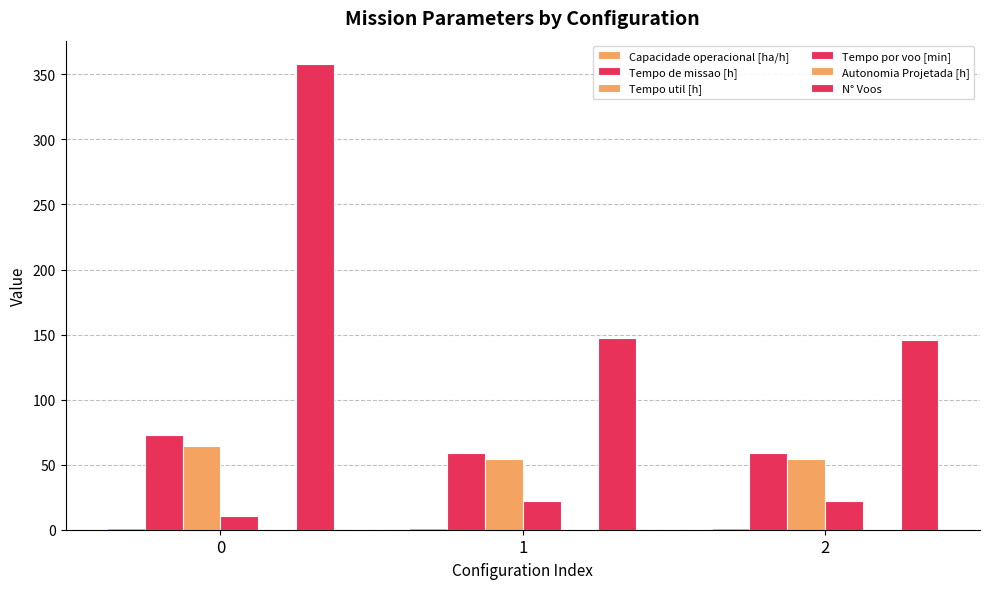

How many groups of bars are there?

3